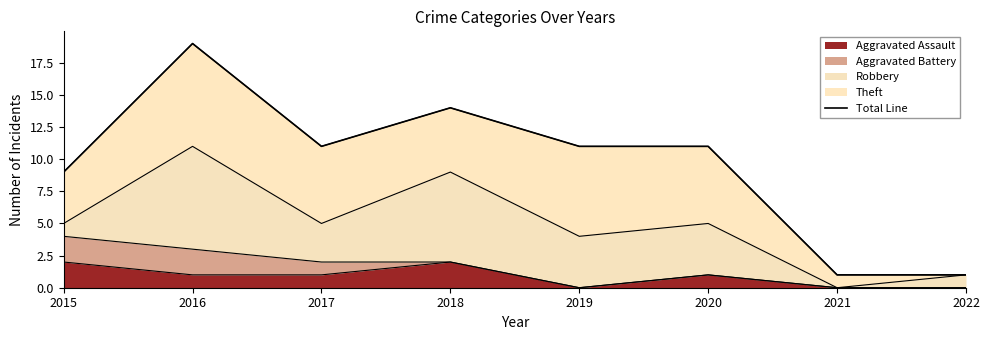

True or false: the data has more than 0 interior local peaks.

True